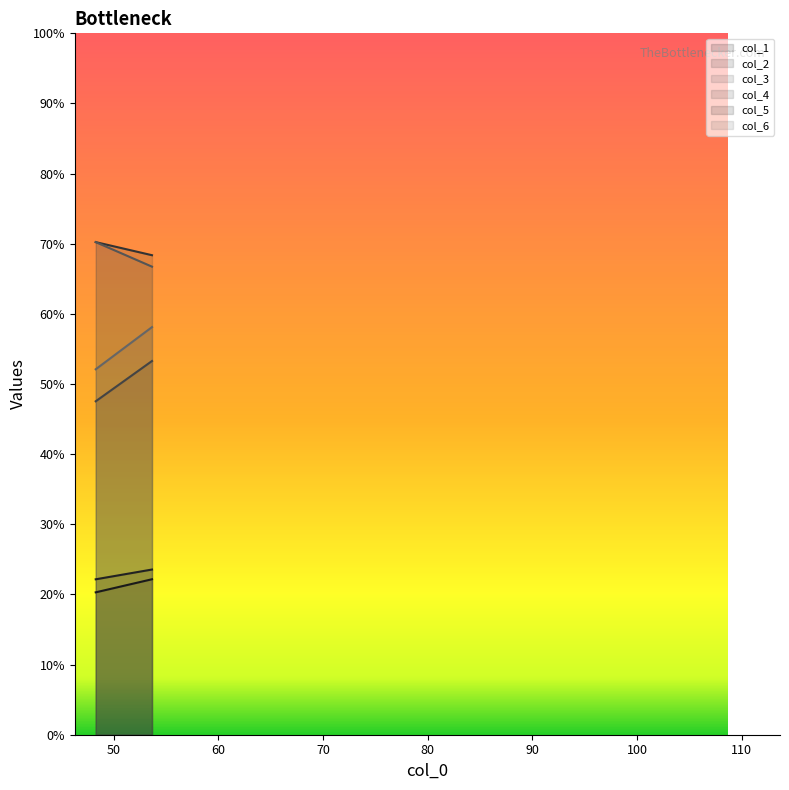

Which series has the largest total across all categories?

col_2